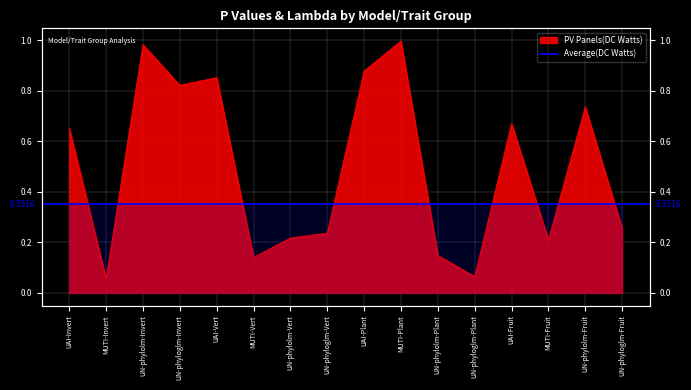

Which has a higher value, MUTI-Plant or UN-phylolm-Invert?

MUTI-Plant